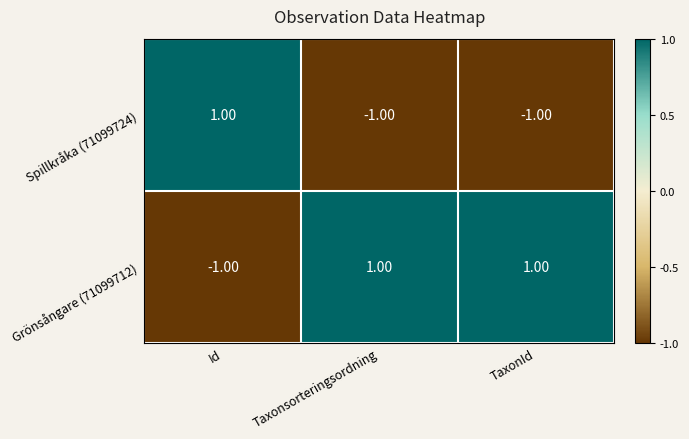

At which label does Spillkråka (71099724) reach its peak?

Id